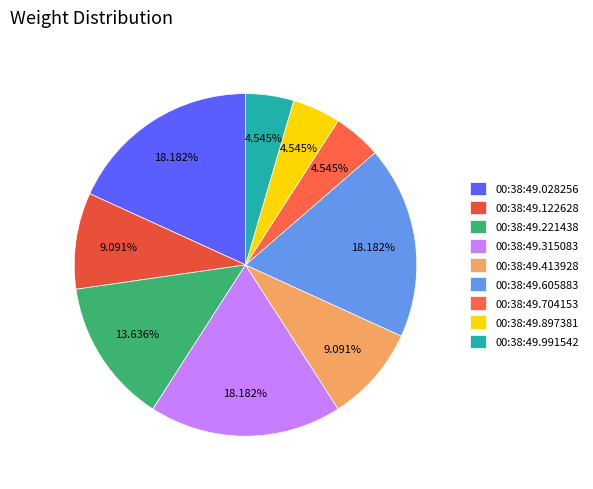

Is there a majority slice in this chart?

No